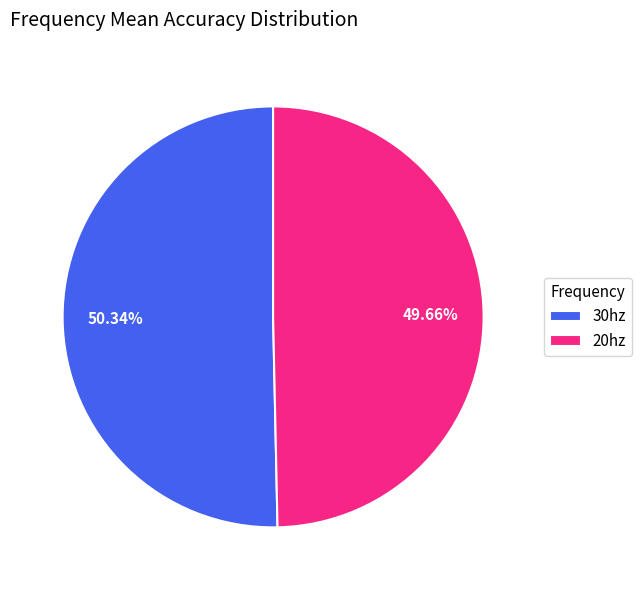

To the nearest percent, what portion does 30hz represent?

50%